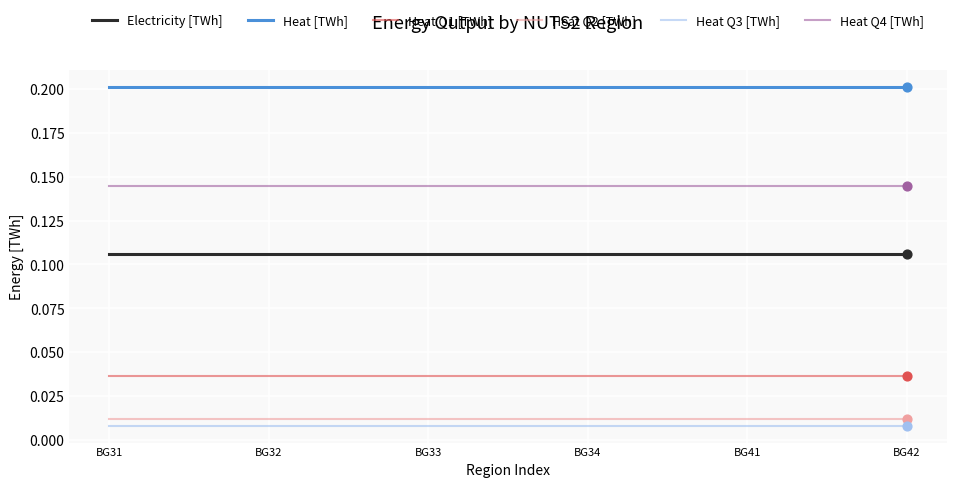

What are all the series names shown in the legend?

Electricity [TWh], Heat [TWh], Heat Q1 [TWh], Heat Q2 [TWh], Heat Q3 [TWh], Heat Q4 [TWh]